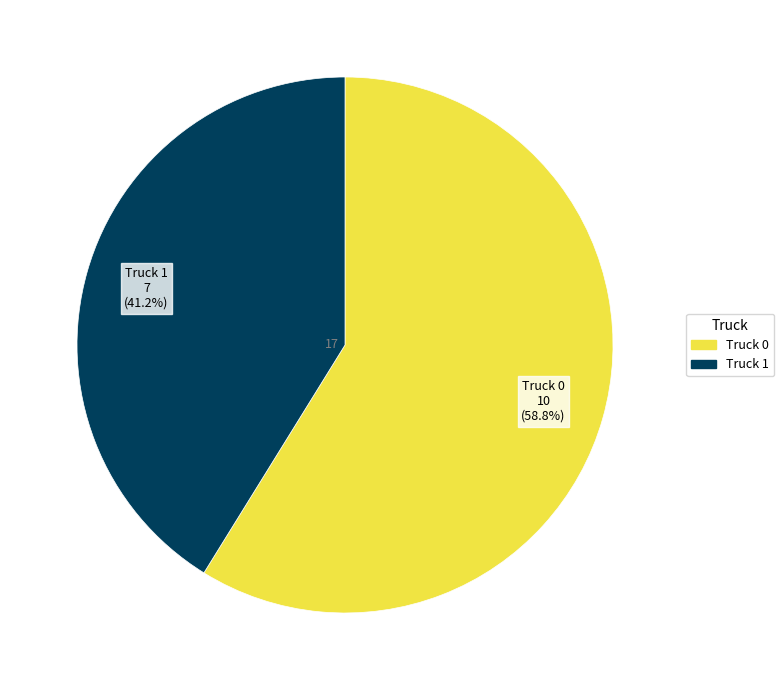

Rank the categories by value from highest to lowest.

Truck 0, Truck 1